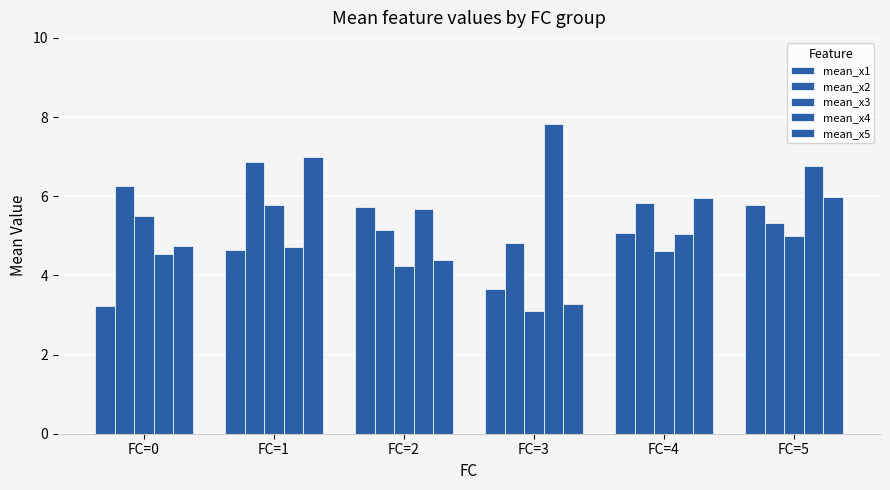

What is the spread (max minus min) of values at FC=2?

1.5